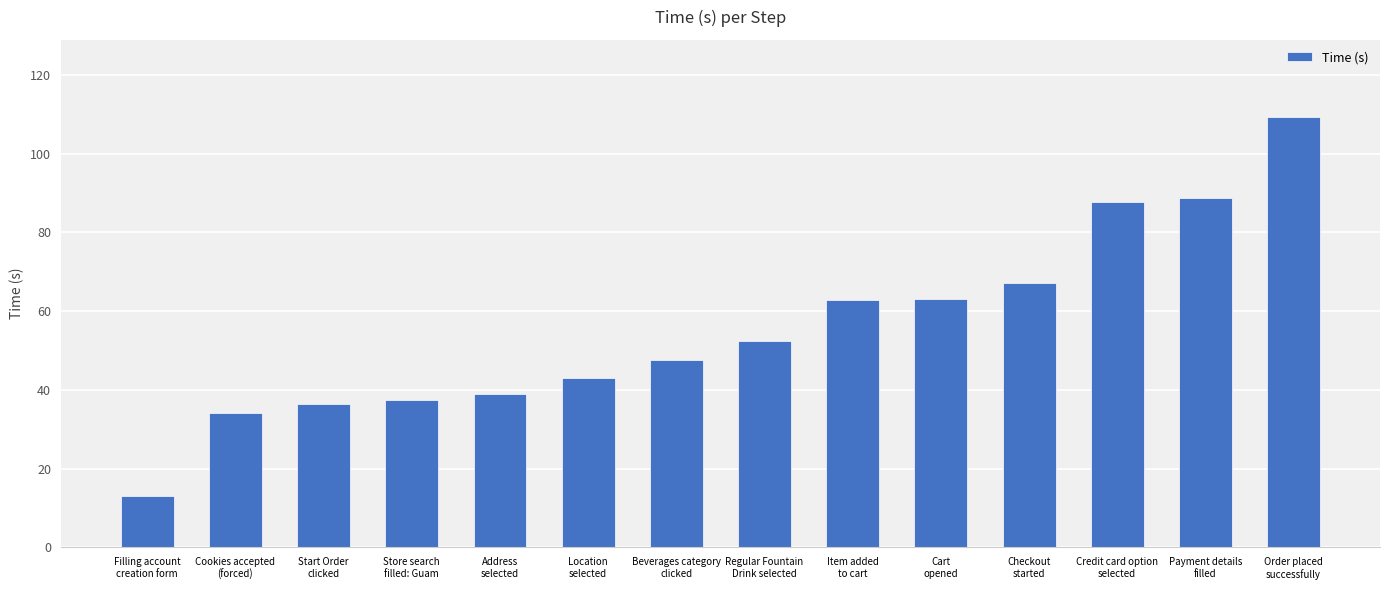

How many values exceed 52?

7